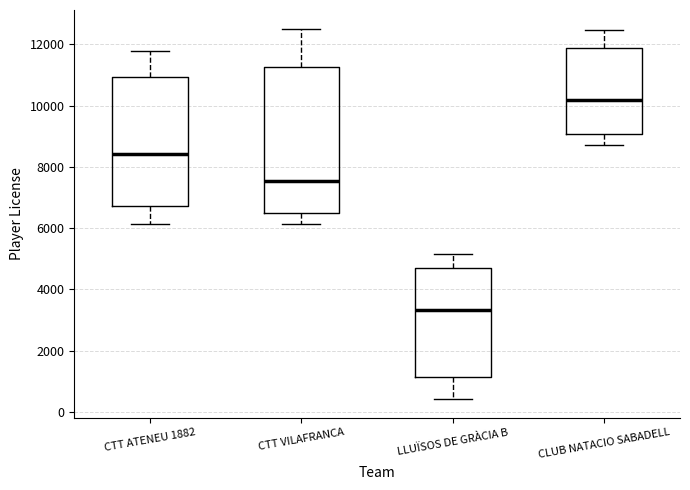

Reading left to right, read every box against the y-axis: the position of its median line, the range the box covers, and the ends of its whiskers. The values are not printed on the chart, so give them approximately, as read against the axis.

CTT ATENEU 1882: median 8400, box 6800 to 11000, whiskers 6200 to 11800
CTT VILAFRANCA: median 7600, box 6400 to 11200, whiskers 6200 to 12600
LLUÏSOS DE GRÀCIA B: median 3400, box 1200 to 4800, whiskers 400 to 5200
CLUB NATACIO SABADELL: median 10200, box 9000 to 11800, whiskers 8800 to 12400